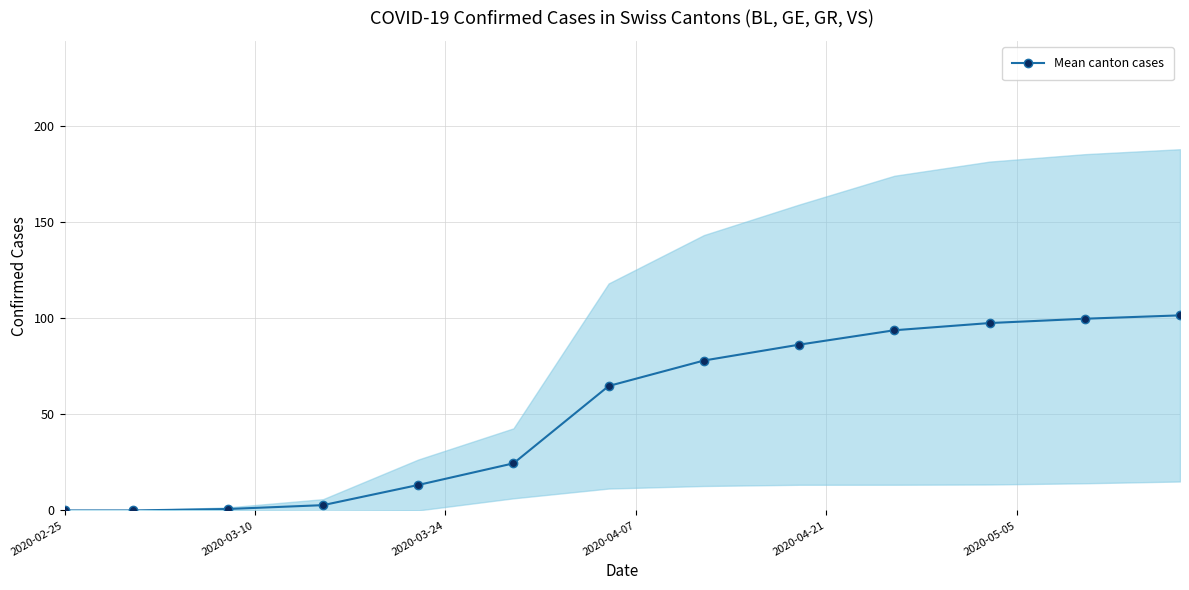

What is the highest value of the Mean canton cases series?

101.5